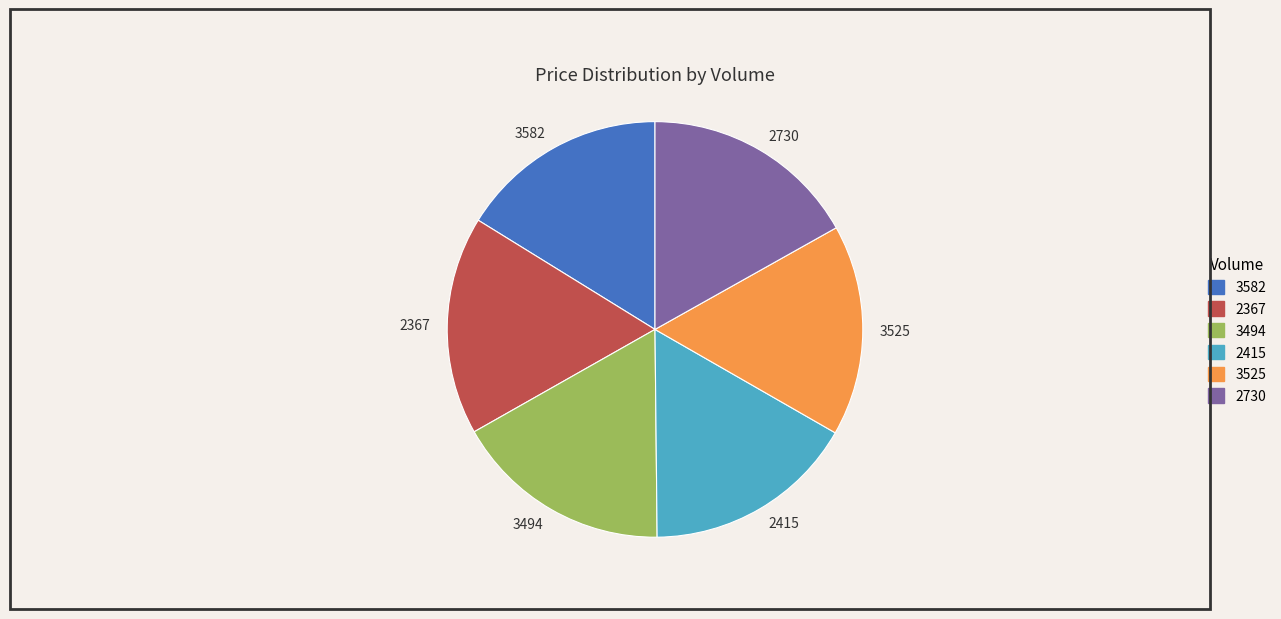

What is the ratio of the value at 2730 to the value at 2367?

1.0